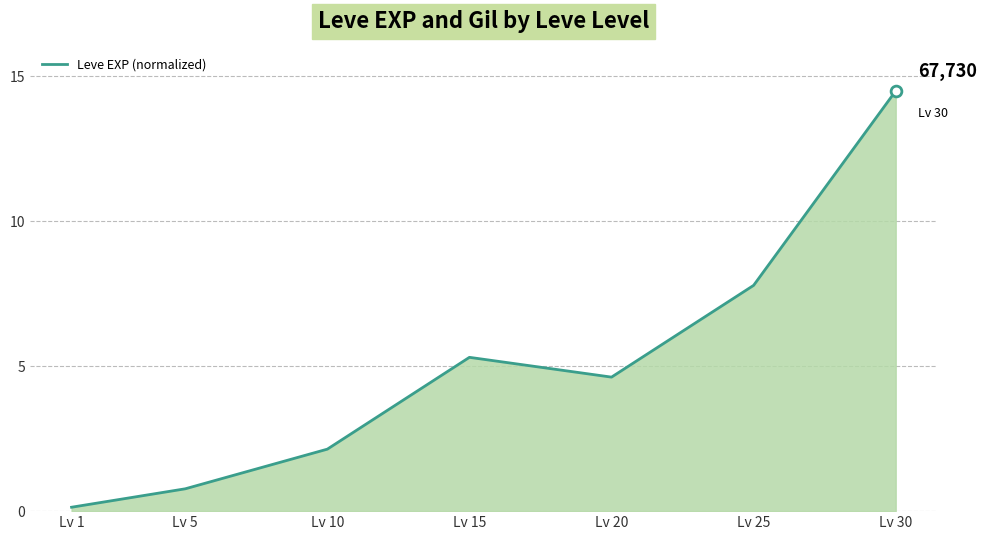

What is the change in value from Lv 5 to Lv 20?

+3.9